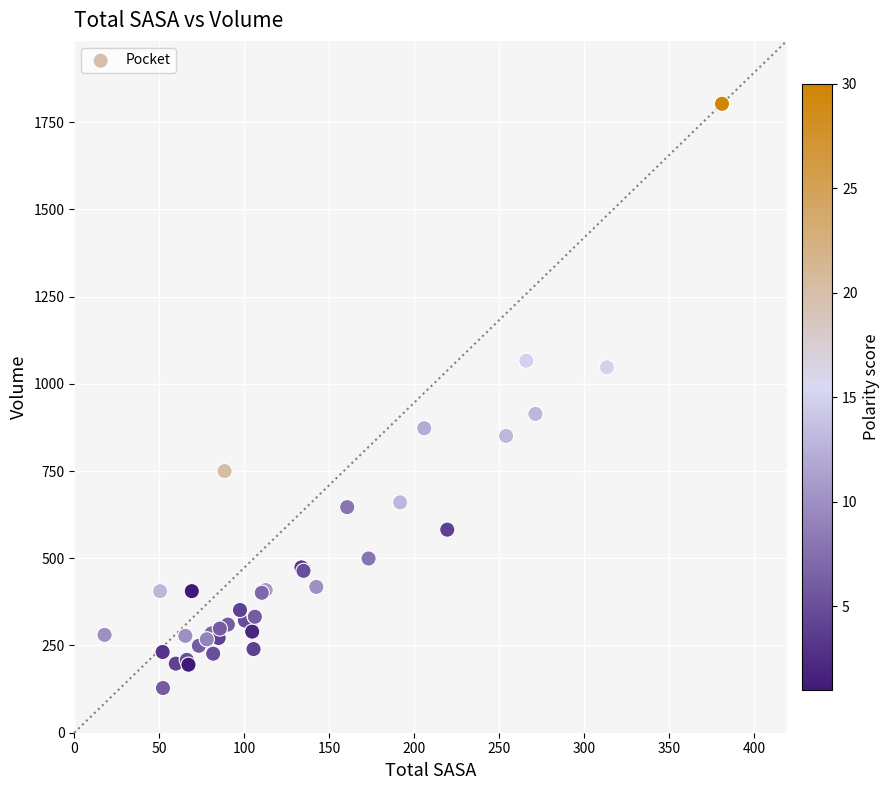

What Y value in the scatter plot is closest to 965?

913.8